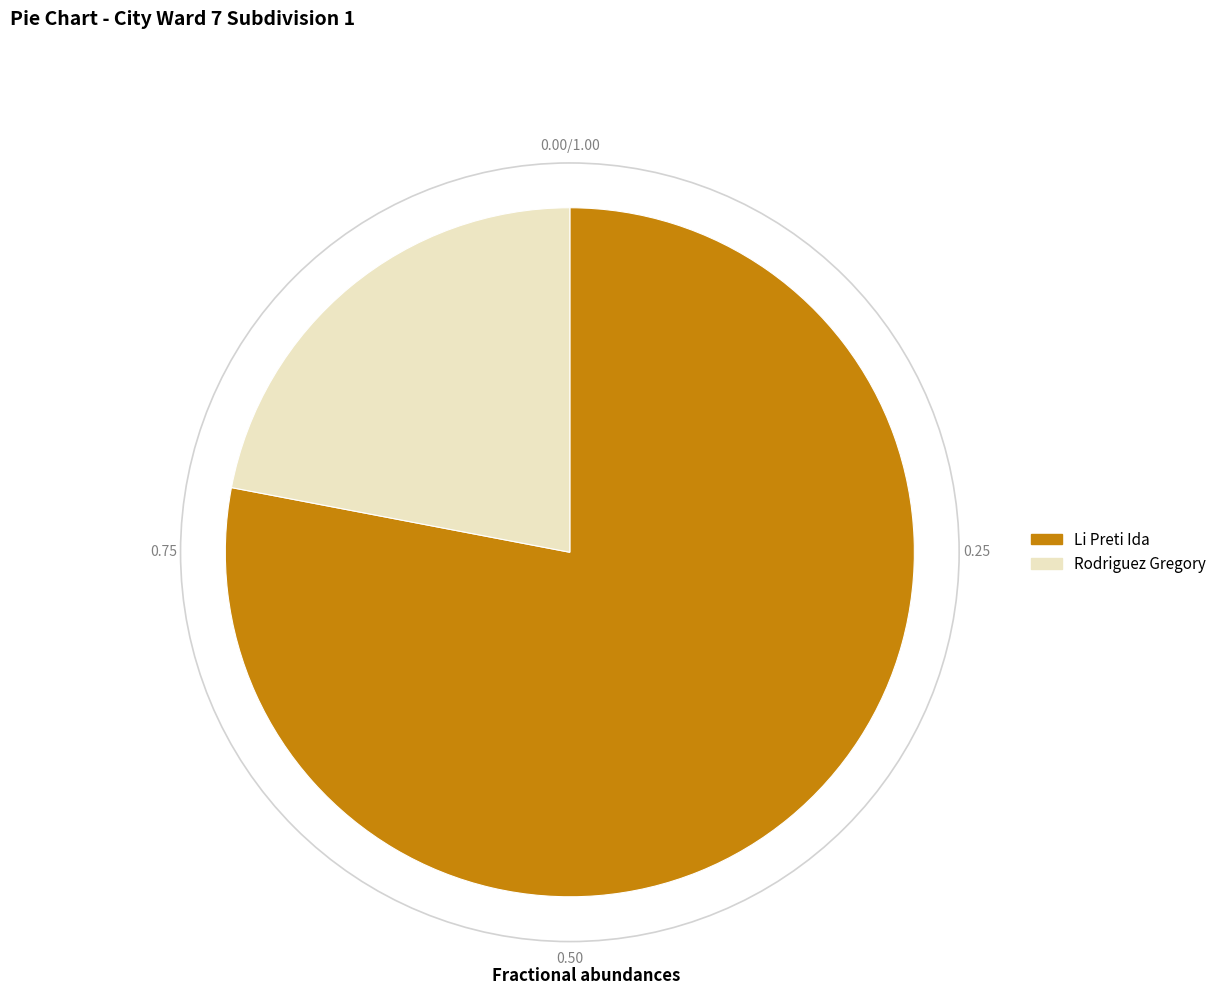

Does any single category account for the majority?

Yes